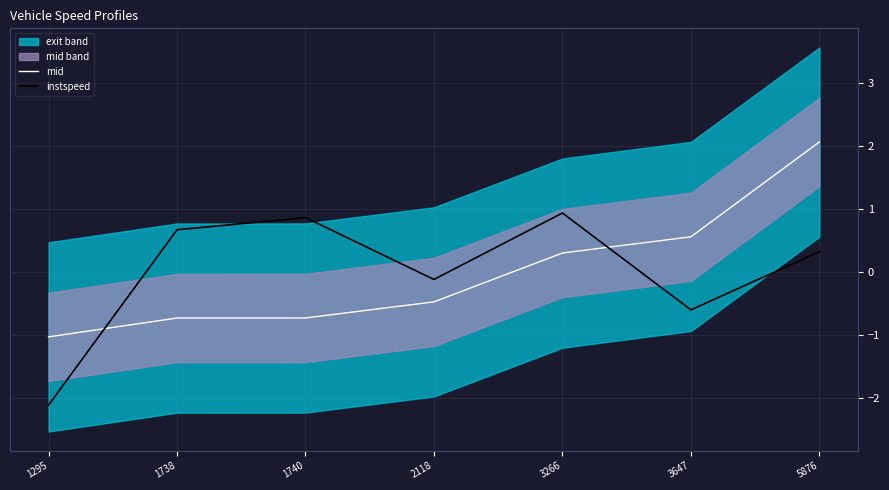

Between which two adjacent categories do instspeed and mid first intersect?

1295 and 1738